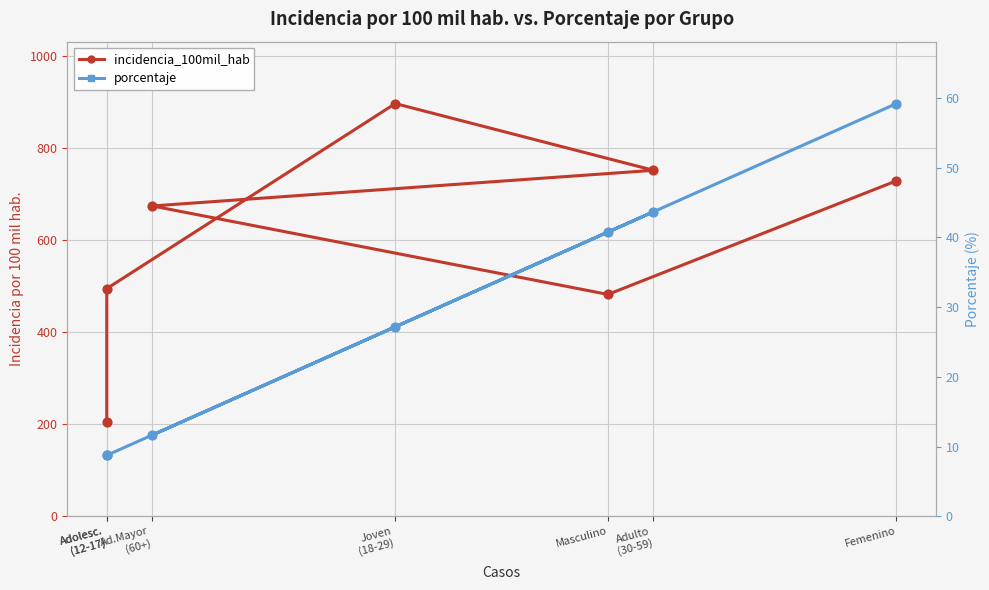

Which series has the largest total across all categories?

incidencia_100mil_hab